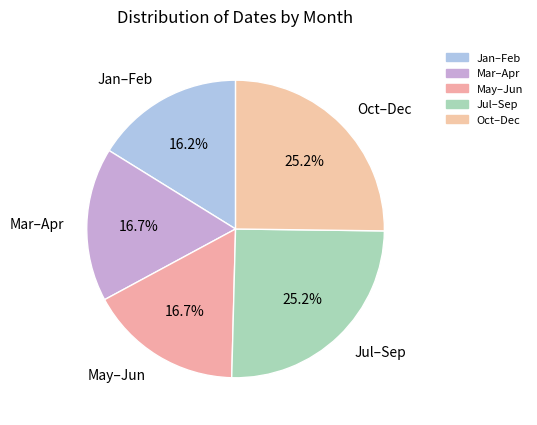

To the nearest percent, what is the average slice percentage?

20%